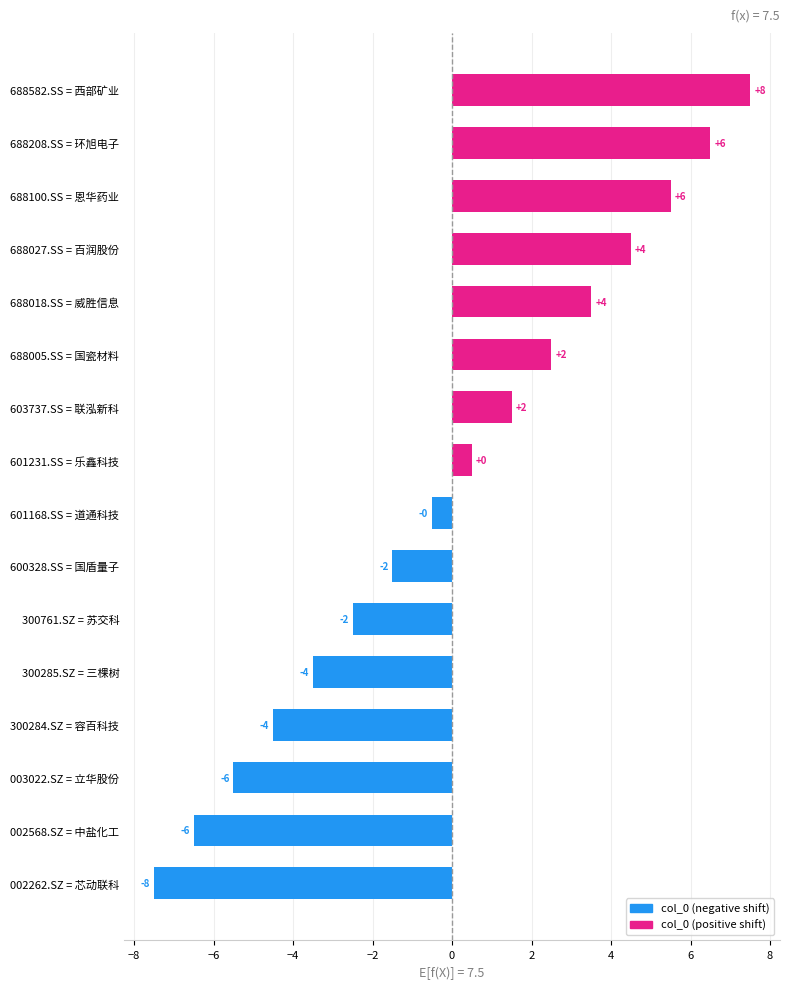

Are the bars grouped side by side (vs. stacked)?

No